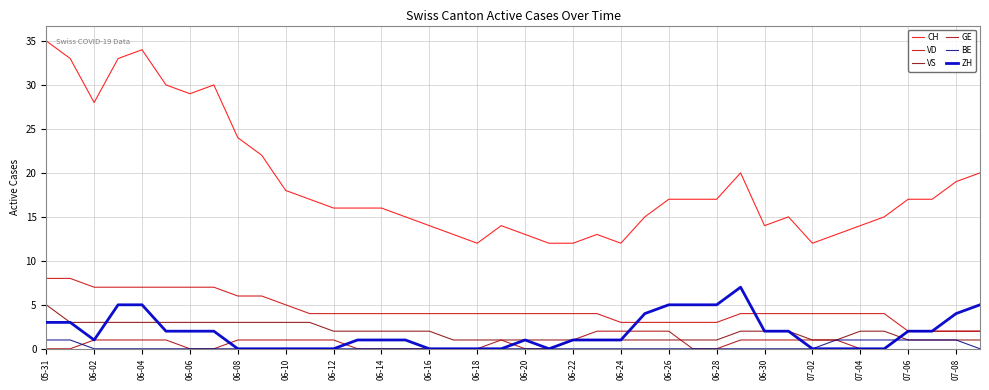

In ZH, how many points are higher than both neighbors (excluding endpoints)?

2